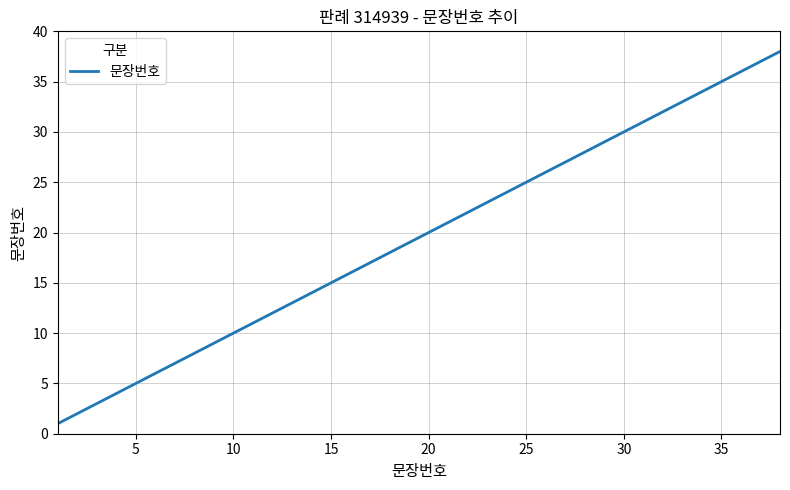

What is the maximum value shown in the chart?

38